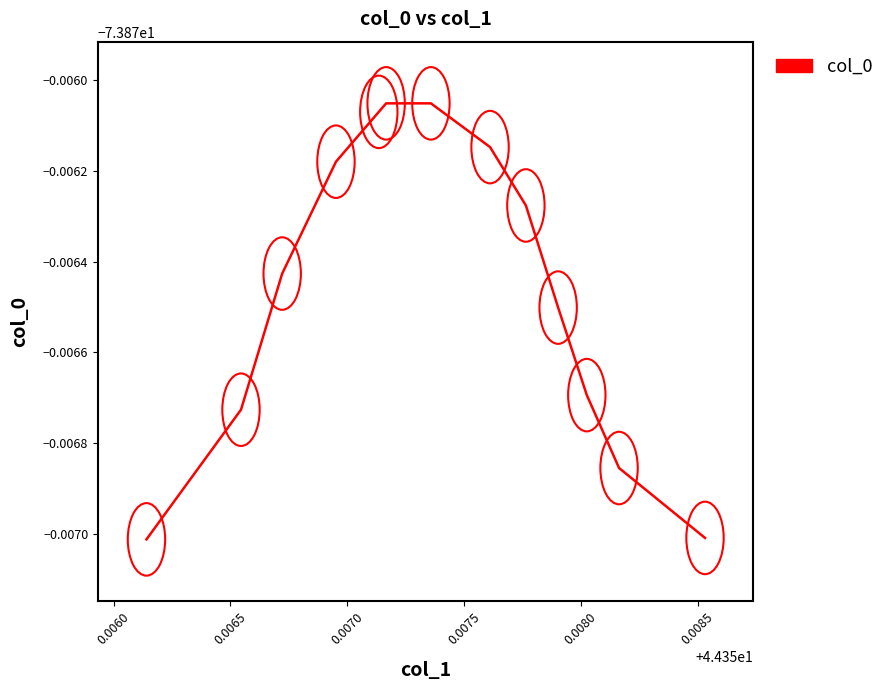

Does the chart display data point markers on the line(s)?

No